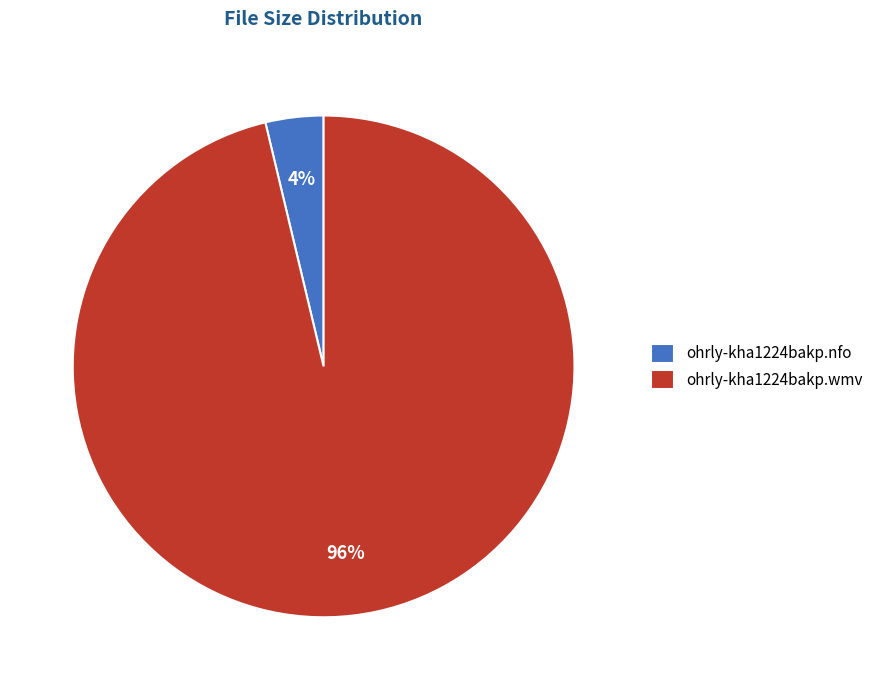

Rank the categories by value from highest to lowest.

ohrly-kha1224bakp.wmv, ohrly-kha1224bakp.nfo